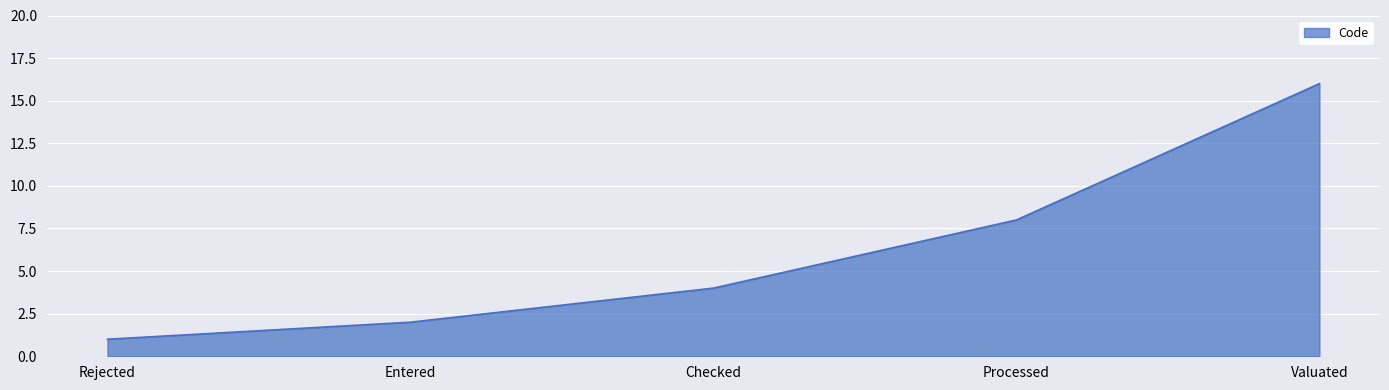

Reading right to left, list all the values displayed in this chart.

Valuated=16	Processed=8	Checked=4	Entered=2	Rejected=1